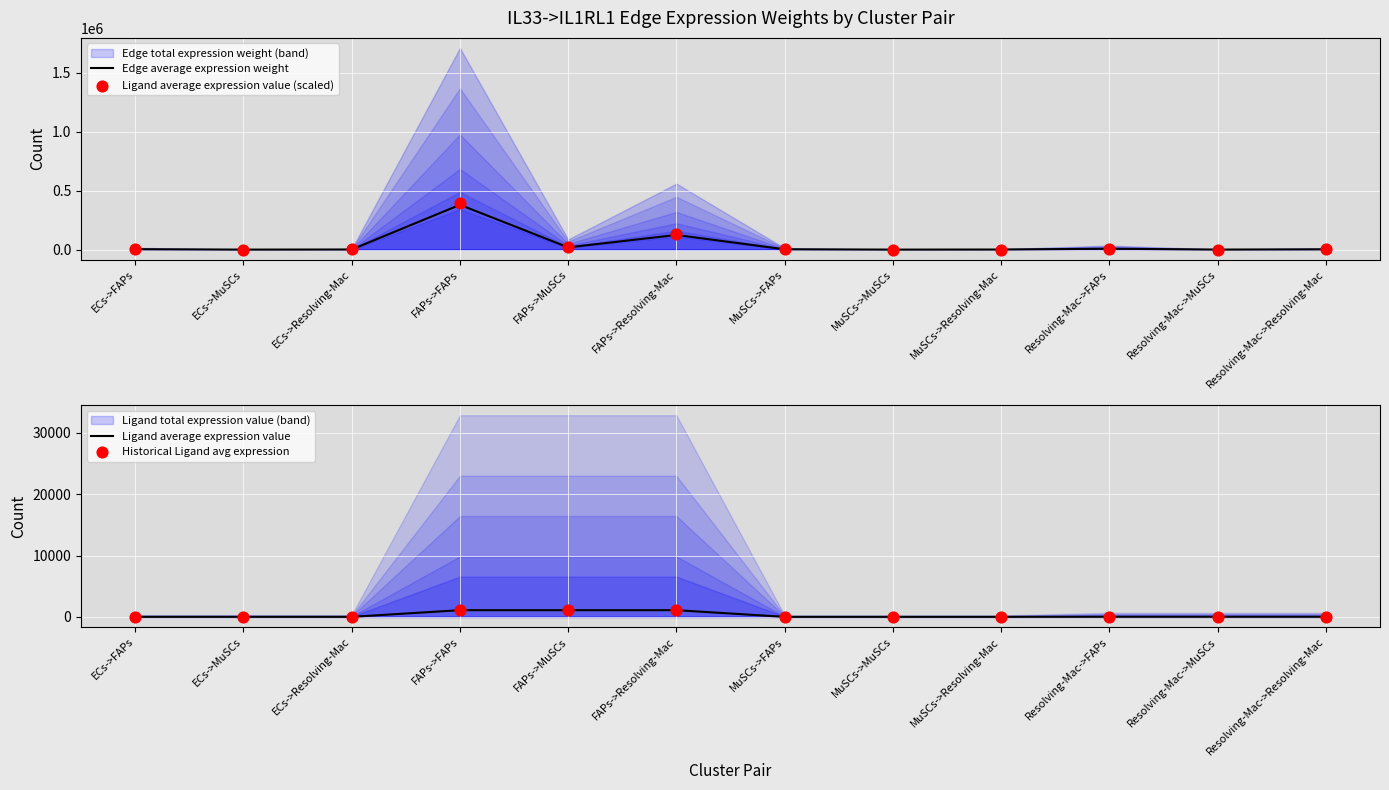

At how many categories does at least one series exceed 258332?

1